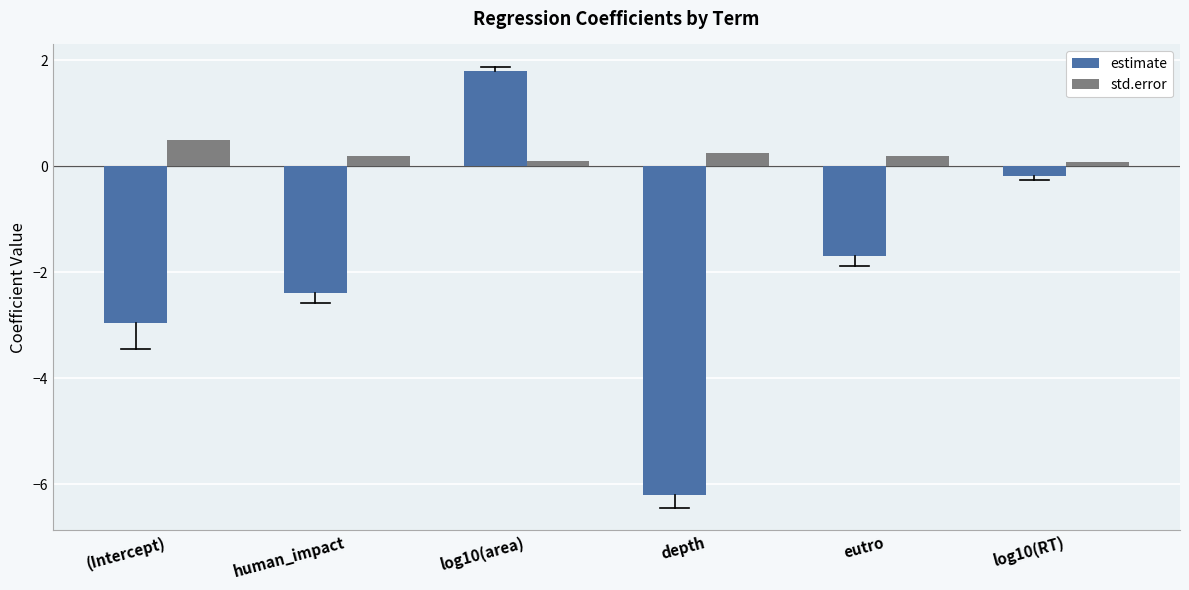

Reading right to left, transcribe all the data shown in this chart.

estimate: log10(RT)=-0.2	eutro=-1.7	depth=-6.2	log10(area)=1.8	human_impact=-2.4	(Intercept)=-3.0
std.error: log10(RT)=0.1	eutro=0.2	depth=0.3	log10(area)=0.1	human_impact=0.2	(Intercept)=0.5